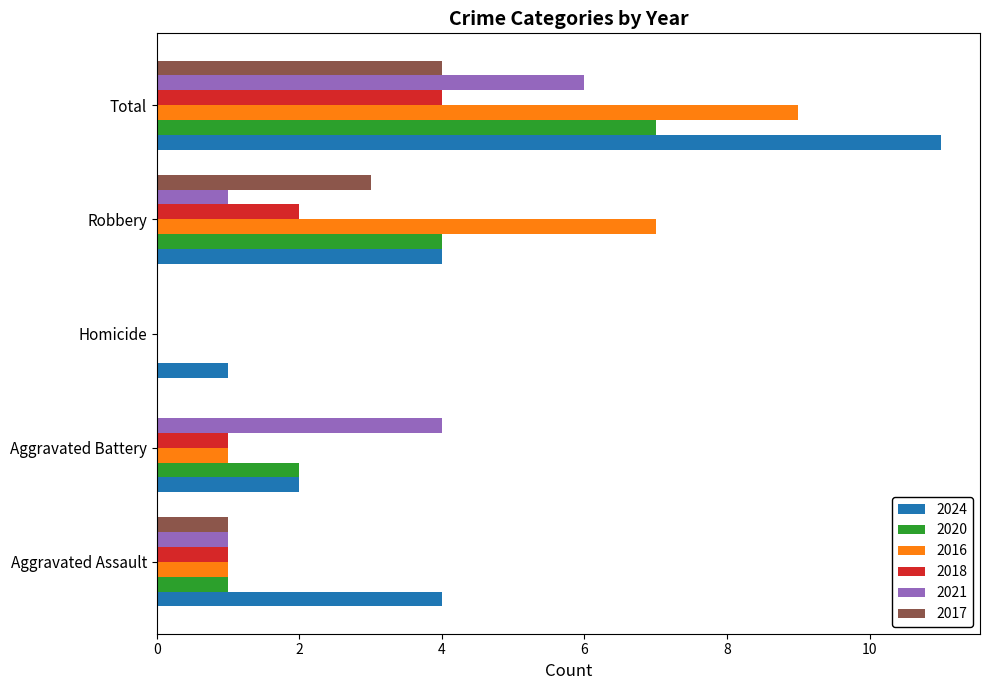

What is the total value across all series at Total?

41